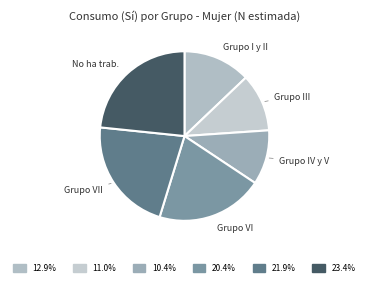

How many segments does this pie chart have?

6